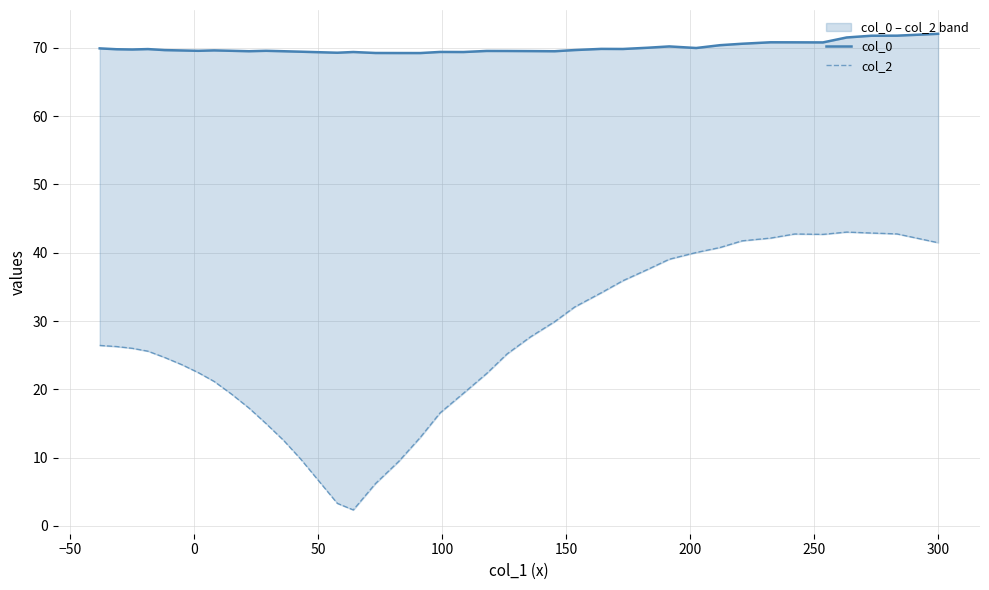

What is the value of the col_2 point at the 30th from the left?

39.1